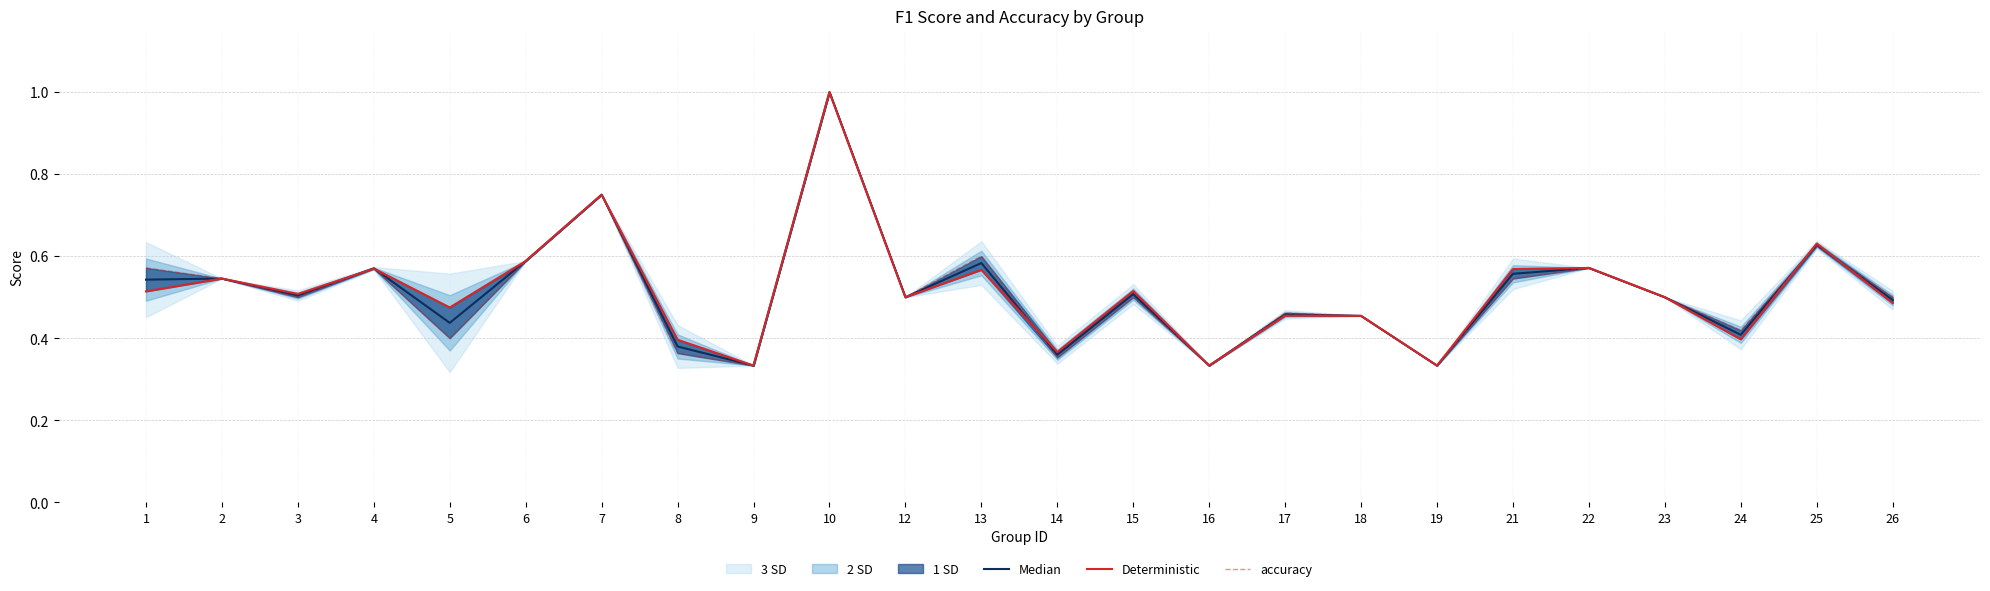

True or false: accuracy and Median cross at least once.

True